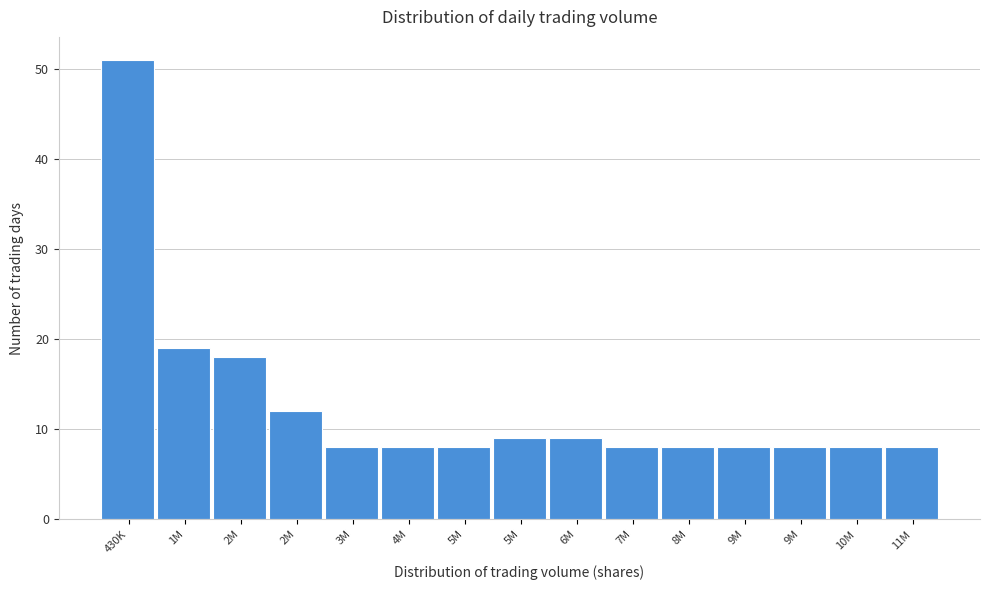

How many bars are there in total?

15